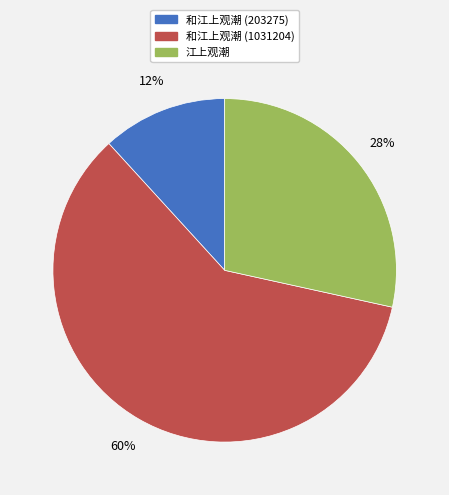

To the nearest percent, what is the difference between the 和江上观潮 (203275) and 和江上观潮 (1031204) slice percentages?

48%